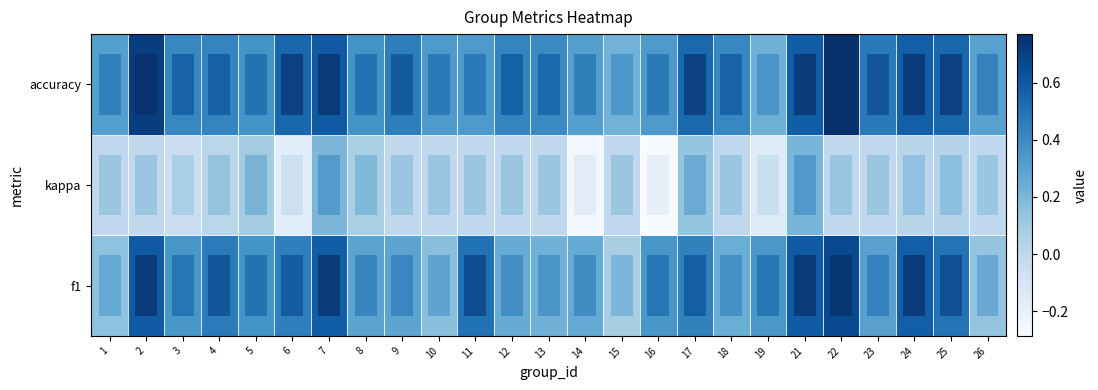

What is the average value of the row_0 series?

0.4